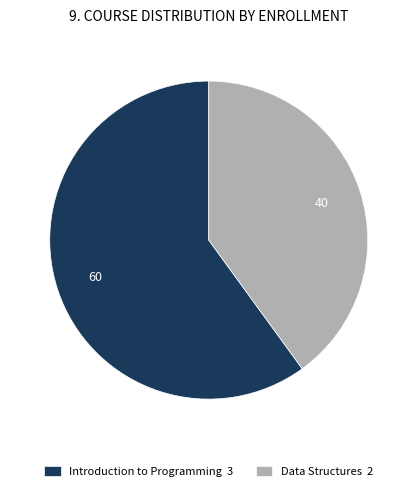

Combined, do Introduction to Programming and Data Structures account for over 50%?

Yes